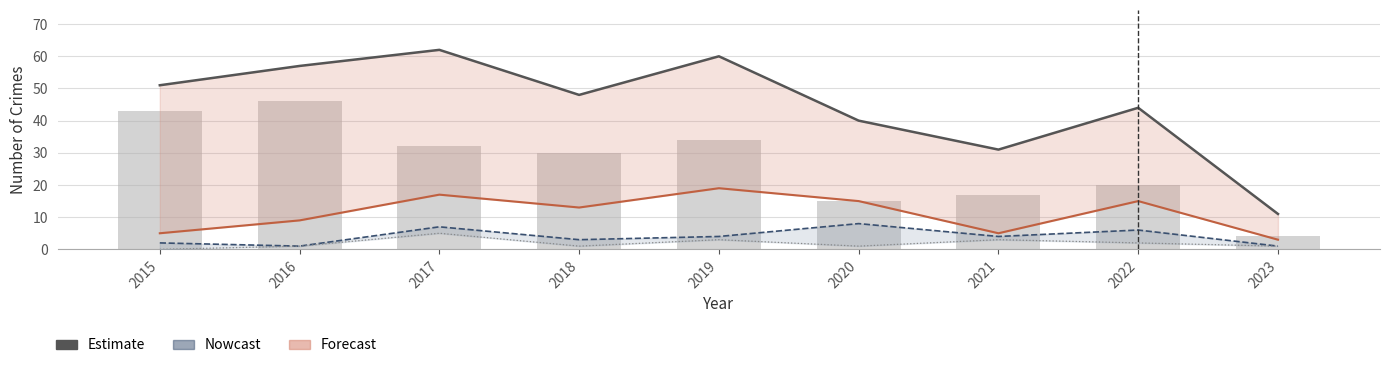

Reading left to right, what are all the values shown in this chart?

Total (Estimate): 51	57	62	48	60	40	31	44	11
Robbery (Forecast): 5	9	17	13	19	15	5	15	3
Aggravated Battery (Nowcast): 2	1	7	3	4	8	4	6	1
Aggravated Assault: 0	1	5	1	3	1	3	2	1
Theft: 43	46	32	30	34	15	17	20	4